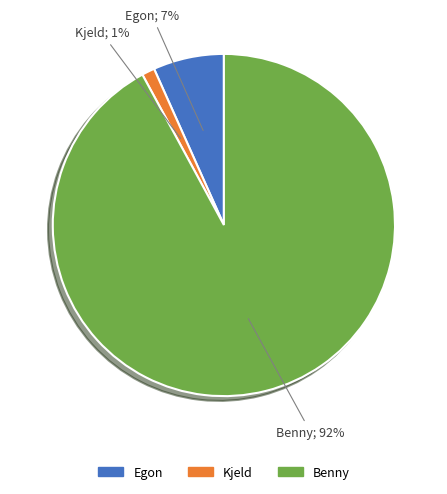

To the nearest percent, what is the combined percentage of Benny and Egon?

99%